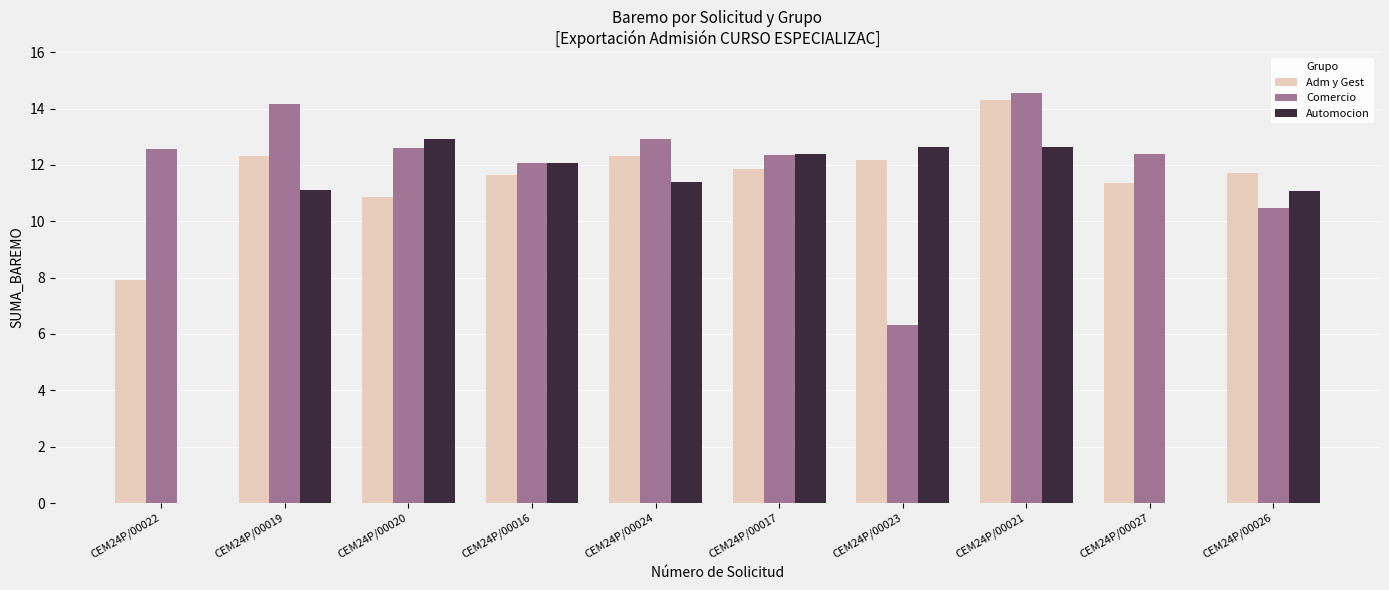

Is the value of Comercio at CEM24P/00021 greater than the value of Adm y Gest at CEM24P/00016?

Yes